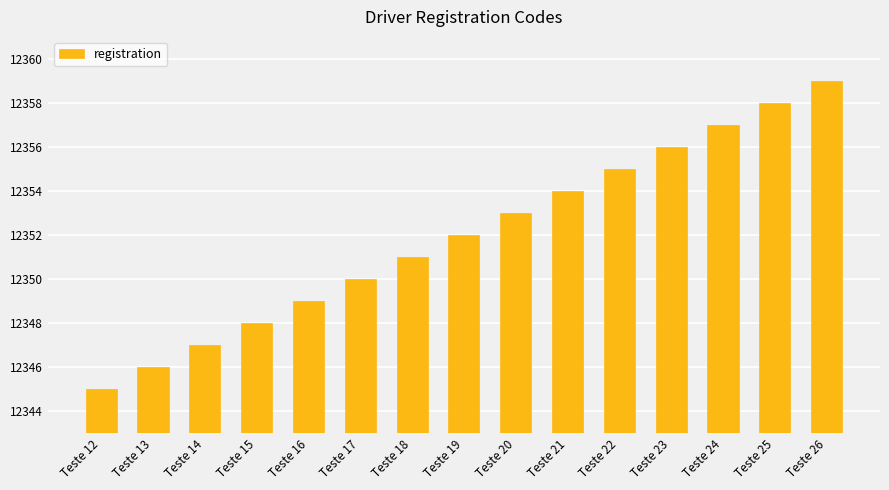

What is the sum of the values at Teste 19 and Teste 15?

24700